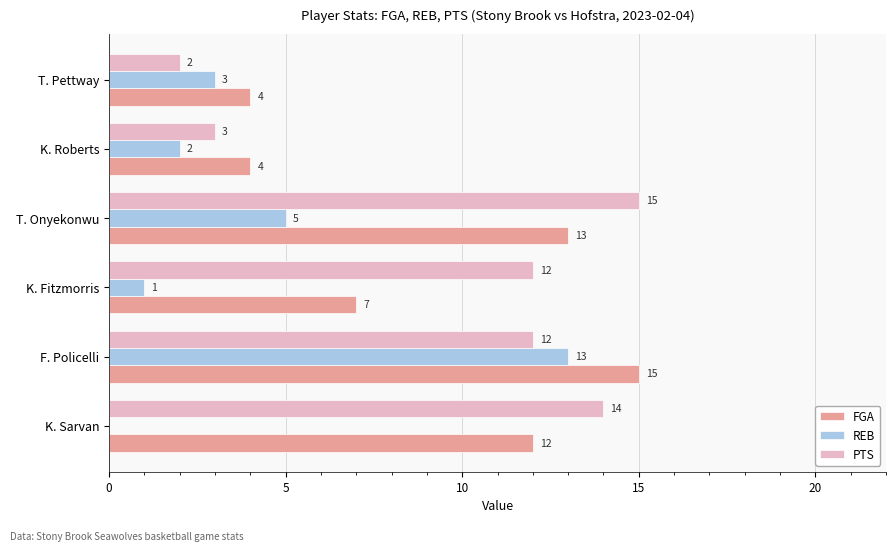

What are all the series names shown in the legend?

FGA, REB, PTS